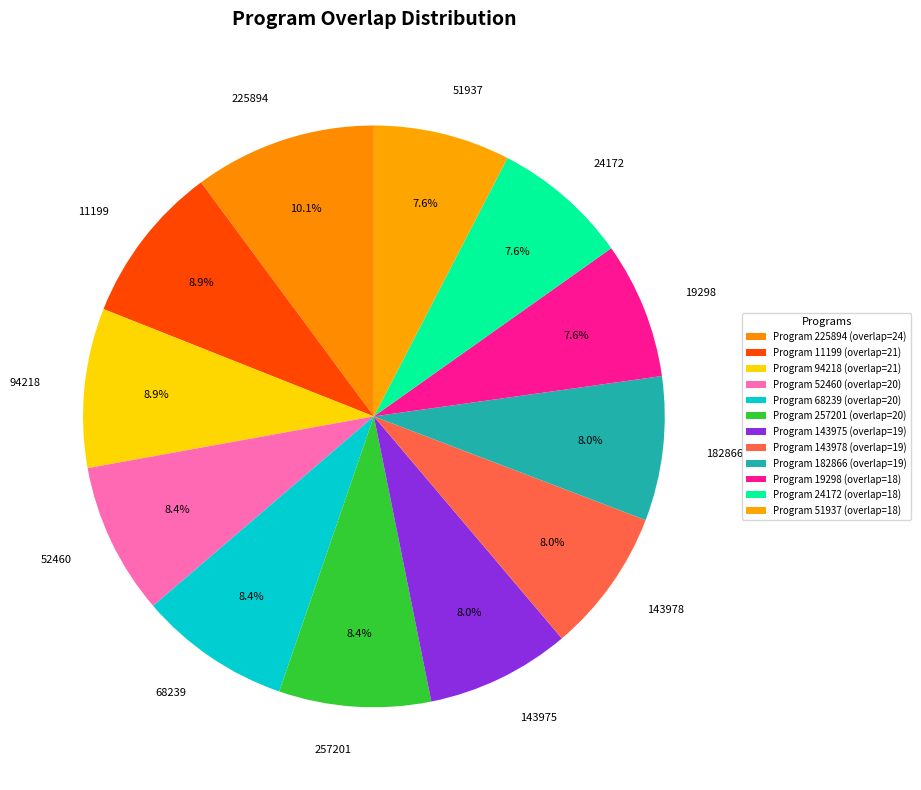

Is there a majority slice in this chart?

No